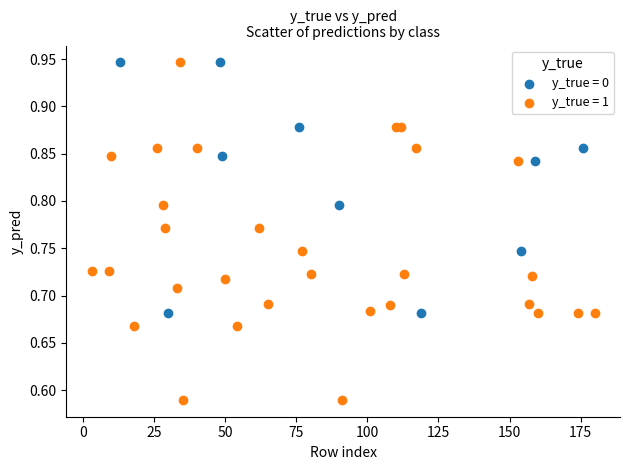

Which series reaches the minimum Y coordinate?

y_true = 1